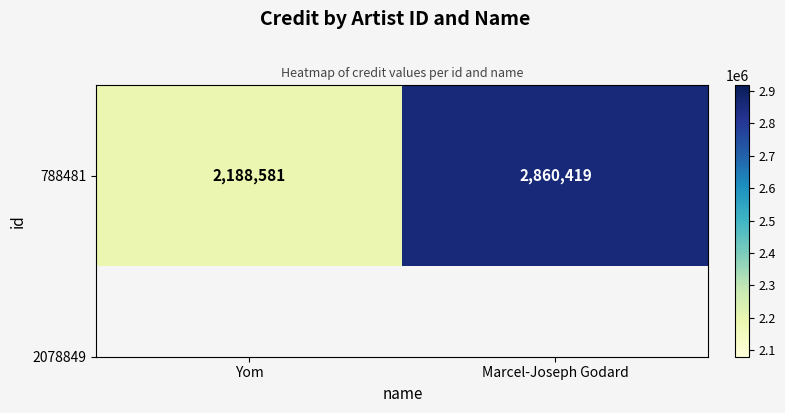

Rank the categories by value from lowest to highest.

Yom, Marcel-Joseph Godard